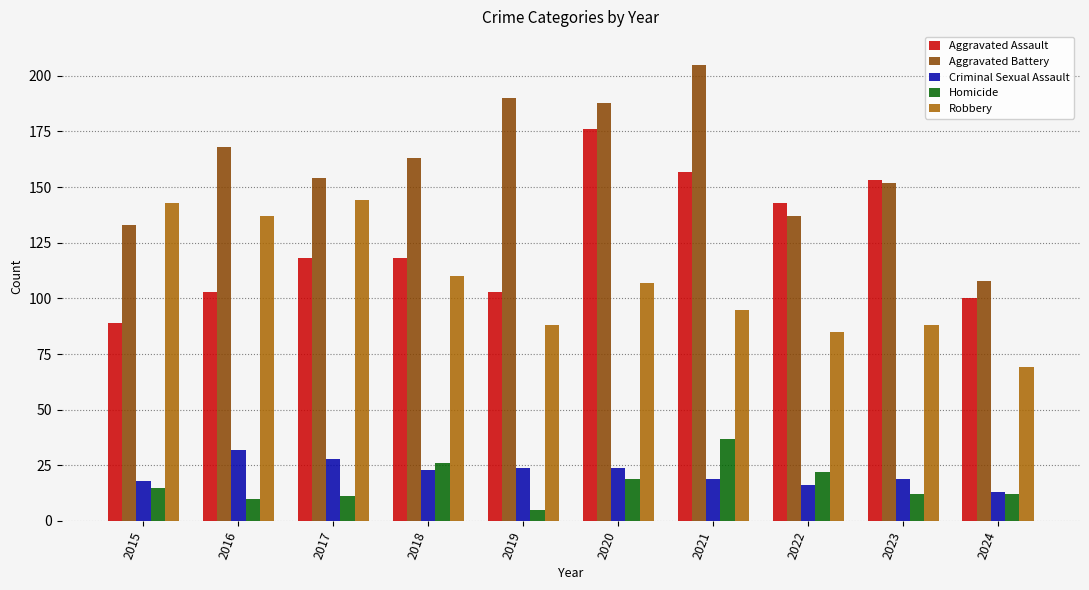

What is the difference between the second highest and second lowest values in the Aggravated Battery series?

57